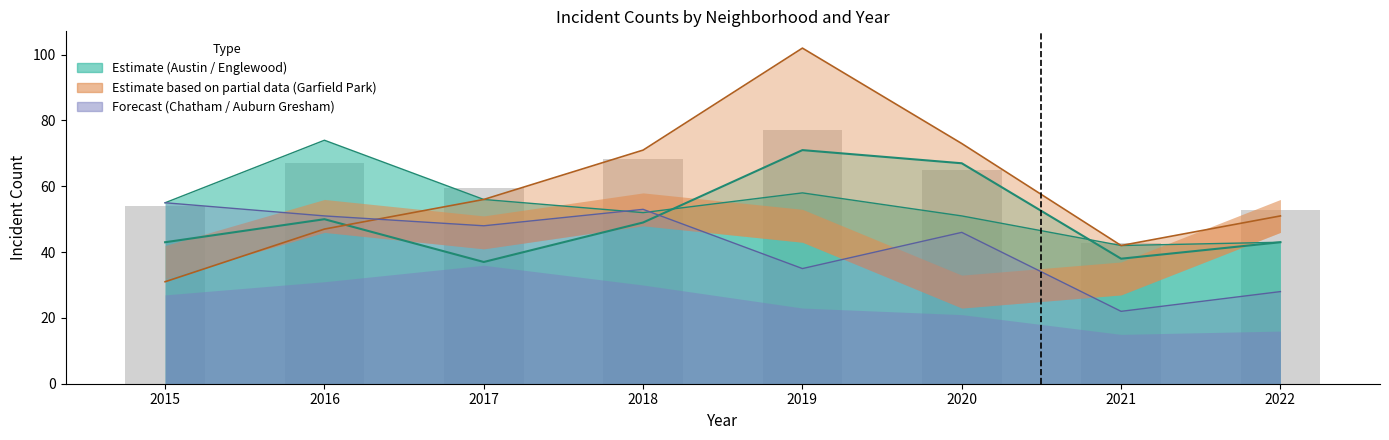

What is the difference between the Garfield Park values at 2019 and 2022?

51